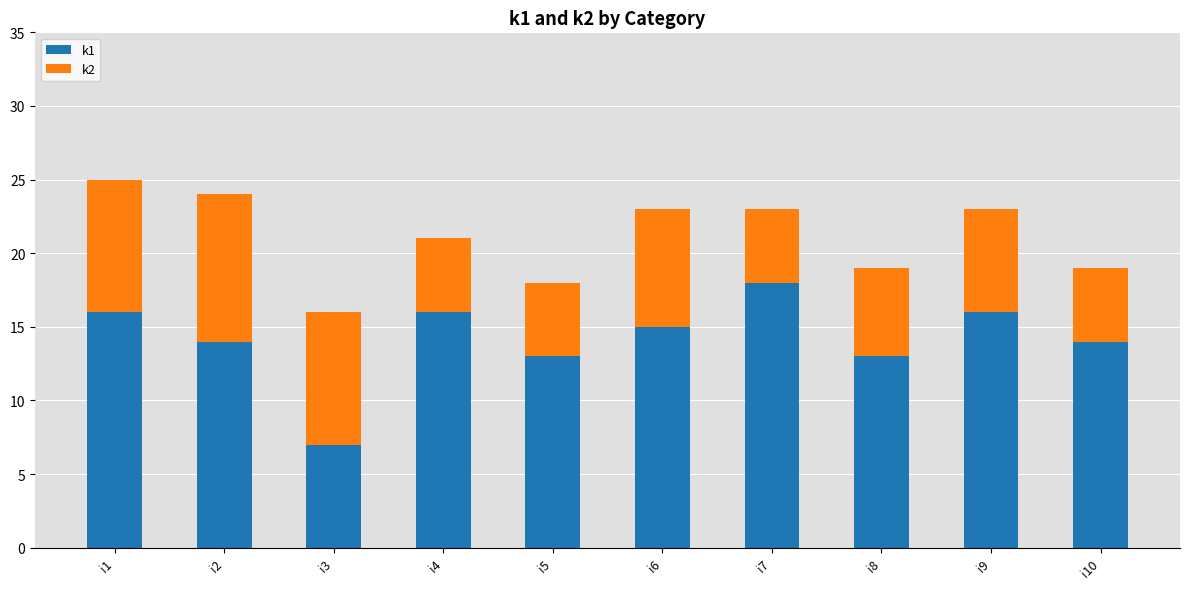

The value of k1 at i9 is 16. True or false?

True